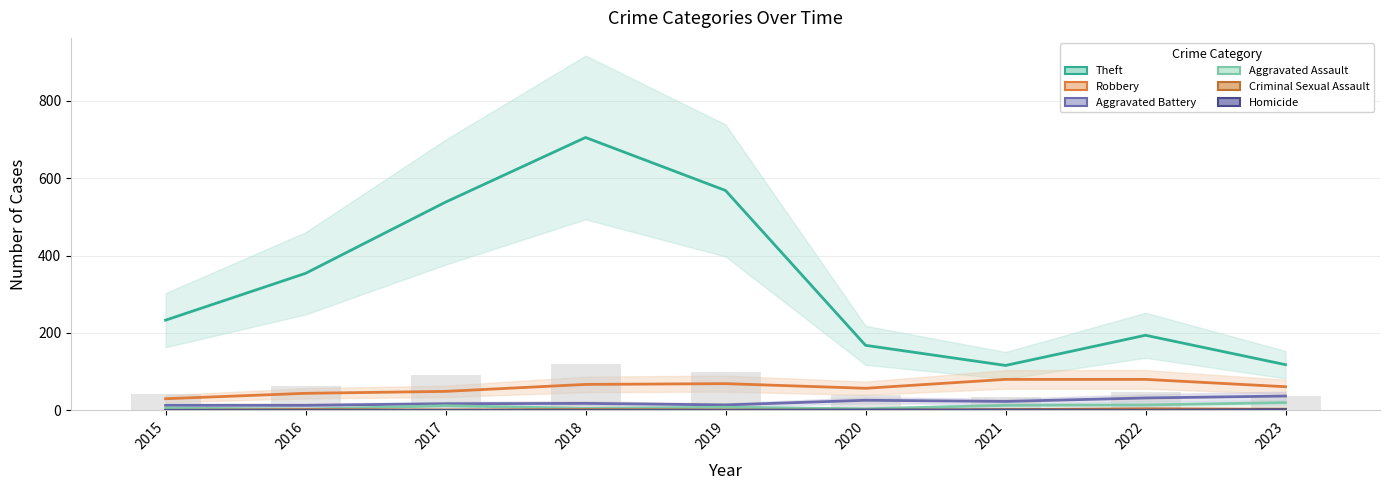

Rank the categories by Aggravated Battery value from lowest to highest.

2015, 2016, 2019, 2017, 2018, 2021, 2020, 2022, 2023